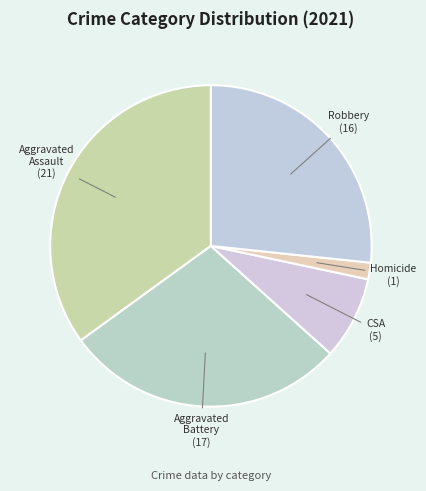

How many slices are in this pie chart?

5